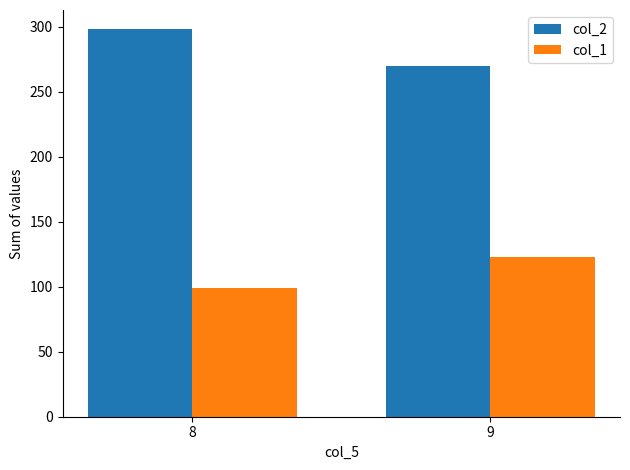

At how many categories does at least one series exceed 185?

2